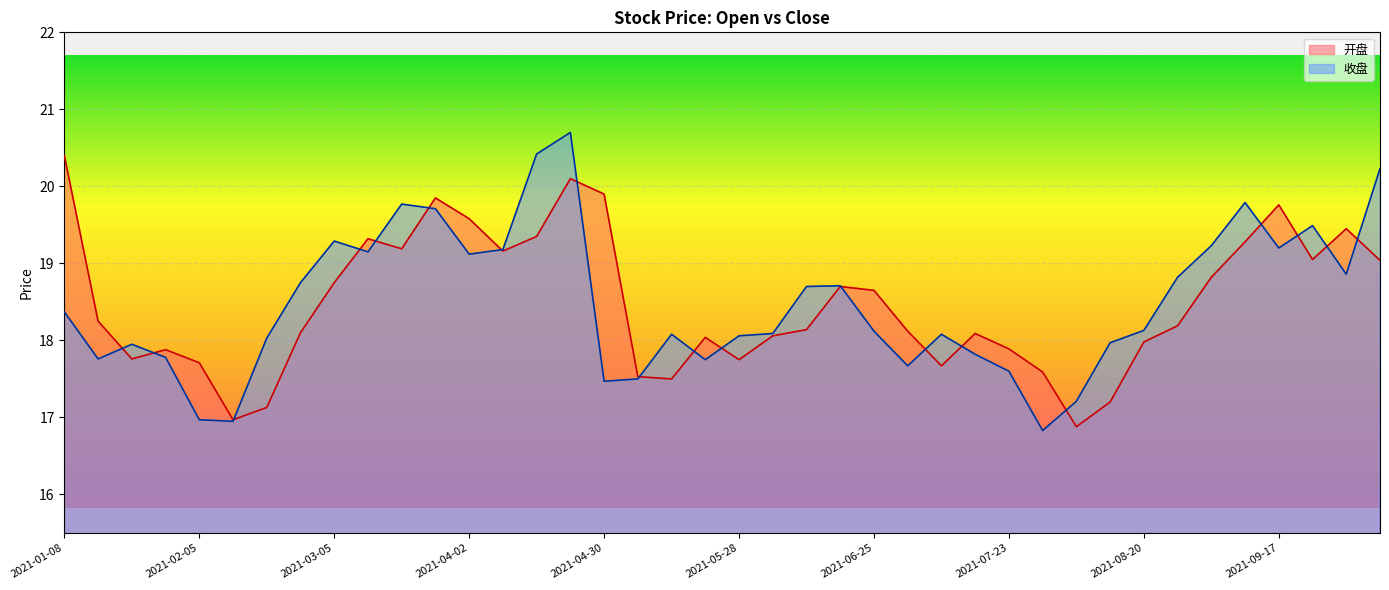

Between 2021-04-30 and 2021-03-12, which is larger?

2021-04-30